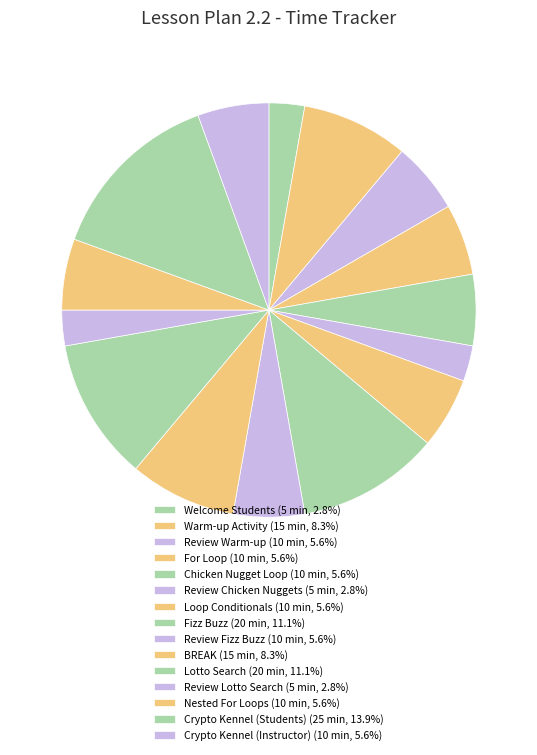

Approximately how many times larger is the value at Fizz Buzz compared to Review Lotto Search?

4.0